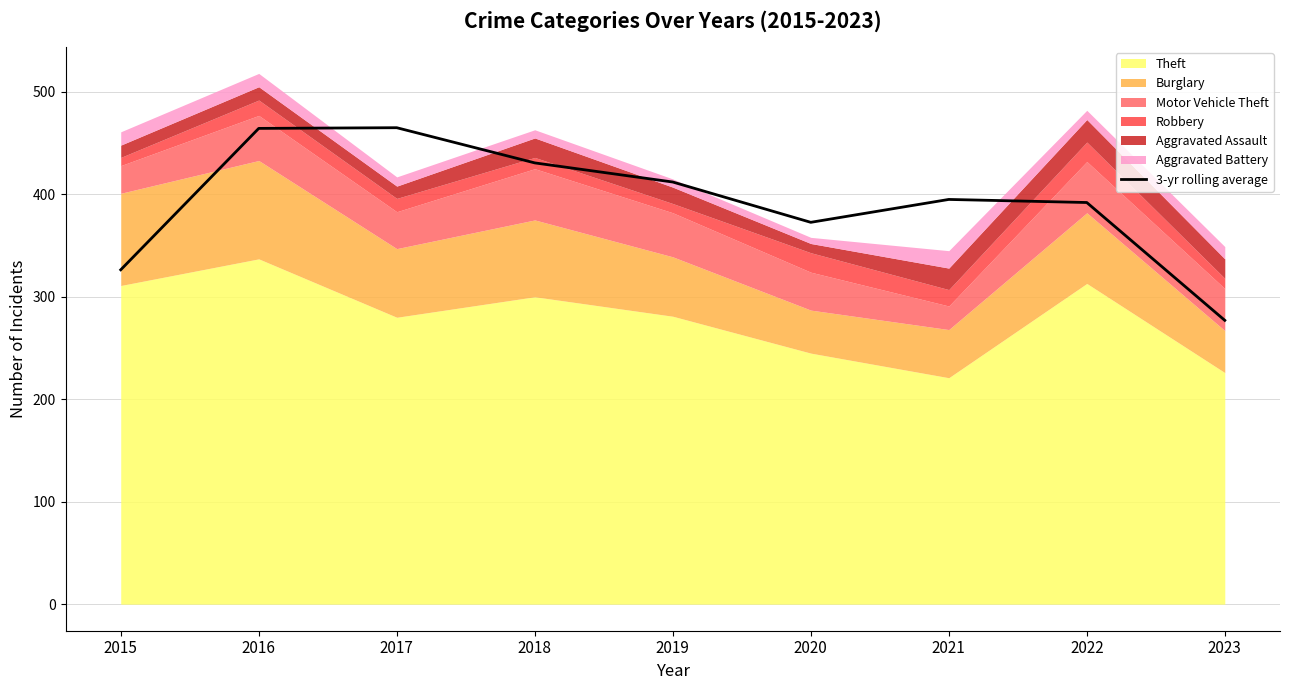

Which label corresponds to the smallest value in the chart?

2023